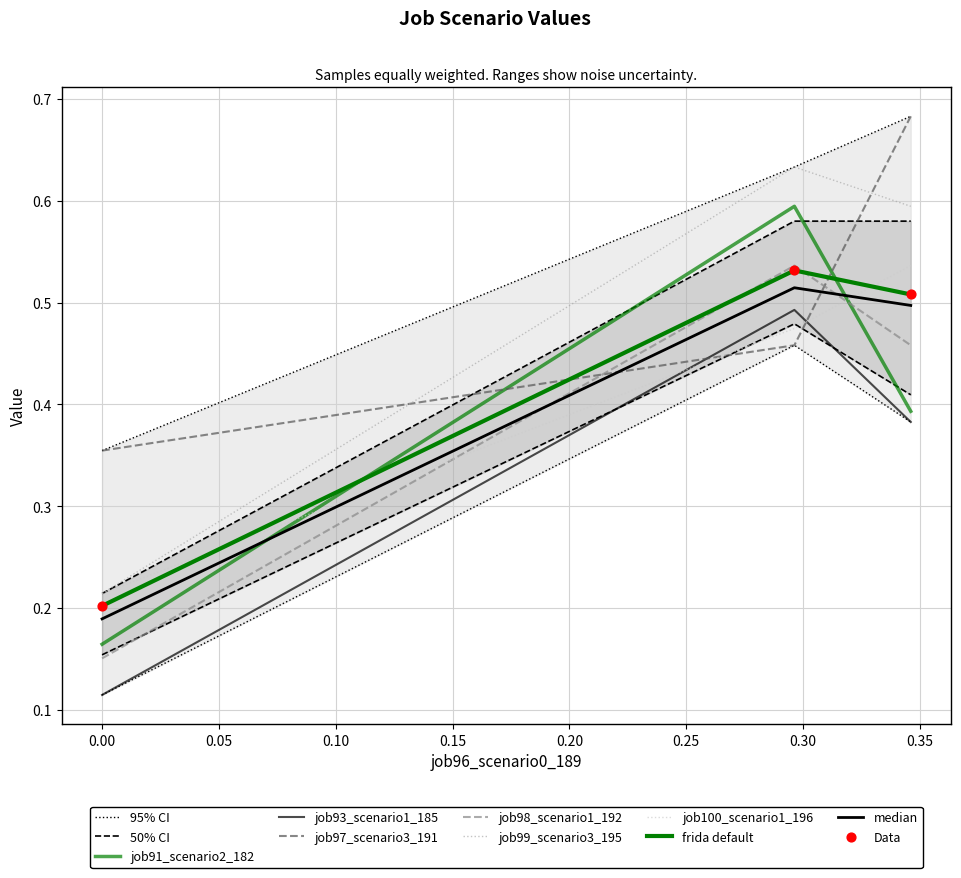

Which series has the widest spread of Y values?

job91_scenario2_182